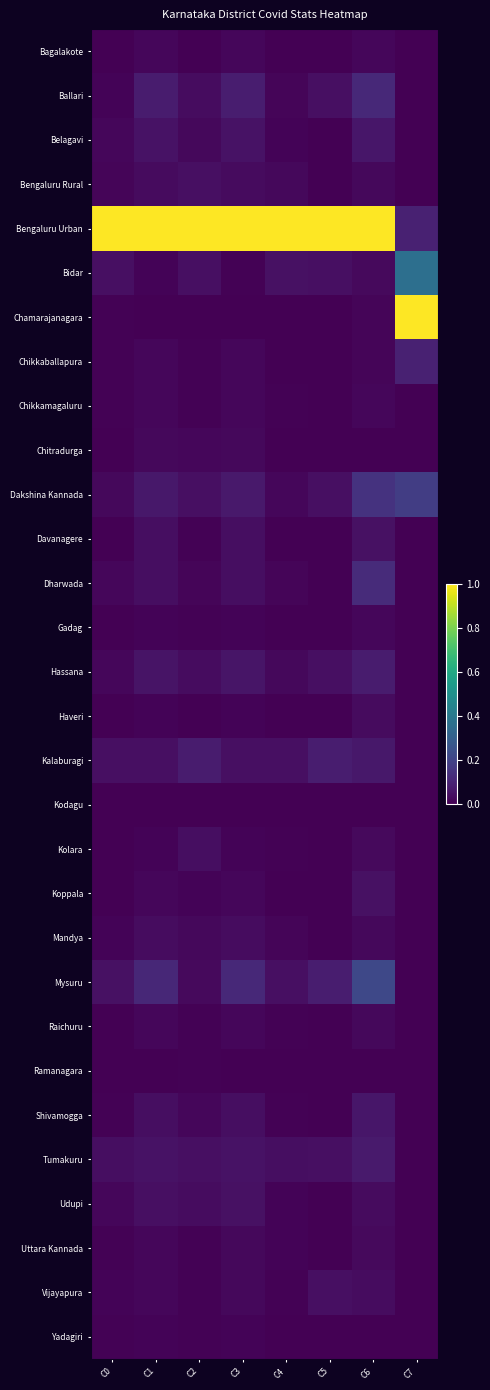

Reading left to right, what are all the values shown in this chart?

Bagalakote: C0=0.0	C1=0.0	C2=0.0	C3=0.0	C4=0.0	C5=0.0	C6=0.0	C7=0.0
Ballari: C0=0.0	C1=0.1	C2=0.0	C3=0.1	C4=0.0	C5=0.0	C6=0.1	C7=0.0
Belagavi: C0=0.0	C1=0.0	C2=0.0	C3=0.1	C4=0.0	C5=0.0	C6=0.1	C7=0.0
Bengaluru Rural: C0=0.0	C1=0.0	C2=0.0	C3=0.0	C4=0.0	C5=0.0	C6=0.0	C7=0.0
Bengaluru Urban: C0=1.0	C1=1.0	C2=1.0	C3=1.0	C4=1.0	C5=1.0	C6=1.0	C7=0.1
Bidar: C0=0.0	C1=0.0	C2=0.0	C3=0.0	C4=0.0	C5=0.0	C6=0.0	C7=0.4
Chamarajanagara: C0=0.0	C1=0.0	C2=0.0	C3=0.0	C4=0.0	C5=0.0	C6=0.0	C7=1.0
Chikkaballapura: C0=0.0	C1=0.0	C2=0.0	C3=0.0	C4=0.0	C5=0.0	C6=0.0	C7=0.1
Chikkamagaluru: C0=0.0	C1=0.0	C2=0.0	C3=0.0	C4=0.0	C5=0.0	C6=0.0	C7=0.0
Chitradurga: C0=0.0	C1=0.0	C2=0.0	C3=0.0	C4=0.0	C5=0.0	C6=0.0	C7=0.0
Dakshina Kannada: C0=0.0	C1=0.1	C2=0.0	C3=0.1	C4=0.0	C5=0.0	C6=0.1	C7=0.2
Davanagere: C0=0.0	C1=0.0	C2=0.0	C3=0.0	C4=0.0	C5=0.0	C6=0.0	C7=0.0
Dharwada: C0=0.0	C1=0.0	C2=0.0	C3=0.0	C4=0.0	C5=0.0	C6=0.1	C7=0.0
Gadag: C0=0.0	C1=0.0	C2=0.0	C3=0.0	C4=0.0	C5=0.0	C6=0.0	C7=0.0
Hassana: C0=0.0	C1=0.1	C2=0.0	C3=0.1	C4=0.0	C5=0.0	C6=0.1	C7=0.0
Haveri: C0=0.0	C1=0.0	C2=0.0	C3=0.0	C4=0.0	C5=0.0	C6=0.0	C7=0.0
Kalaburagi: C0=0.0	C1=0.0	C2=0.1	C3=0.0	C4=0.0	C5=0.1	C6=0.1	C7=0.0
Kodagu: C0=0.0	C1=0.0	C2=0.0	C3=0.0	C4=0.0	C5=0.0	C6=0.0	C7=0.0
Kolara: C0=0.0	C1=0.0	C2=0.0	C3=0.0	C4=0.0	C5=0.0	C6=0.0	C7=0.0
Koppala: C0=0.0	C1=0.0	C2=0.0	C3=0.0	C4=0.0	C5=0.0	C6=0.0	C7=0.0
Mandya: C0=0.0	C1=0.0	C2=0.0	C3=0.0	C4=0.0	C5=0.0	C6=0.0	C7=0.0
Mysuru: C0=0.0	C1=0.1	C2=0.0	C3=0.1	C4=0.0	C5=0.1	C6=0.2	C7=0.0
Raichuru: C0=0.0	C1=0.0	C2=0.0	C3=0.0	C4=0.0	C5=0.0	C6=0.0	C7=0.0
Ramanagara: C0=0.0	C1=0.0	C2=0.0	C3=0.0	C4=0.0	C5=0.0	C6=0.0	C7=0.0
Shivamogga: C0=0.0	C1=0.0	C2=0.0	C3=0.0	C4=0.0	C5=0.0	C6=0.1	C7=0.0
Tumakuru: C0=0.0	C1=0.0	C2=0.0	C3=0.0	C4=0.0	C5=0.0	C6=0.1	C7=0.0
Udupi: C0=0.0	C1=0.0	C2=0.0	C3=0.0	C4=0.0	C5=0.0	C6=0.0	C7=0.0
Uttara Kannada: C0=0.0	C1=0.0	C2=0.0	C3=0.0	C4=0.0	C5=0.0	C6=0.0	C7=0.0
Vijayapura: C0=0.0	C1=0.0	C2=0.0	C3=0.0	C4=0.0	C5=0.0	C6=0.0	C7=0.0
Yadagiri: C0=0.0	C1=0.0	C2=0.0	C3=0.0	C4=0.0	C5=0.0	C6=0.0	C7=0.0